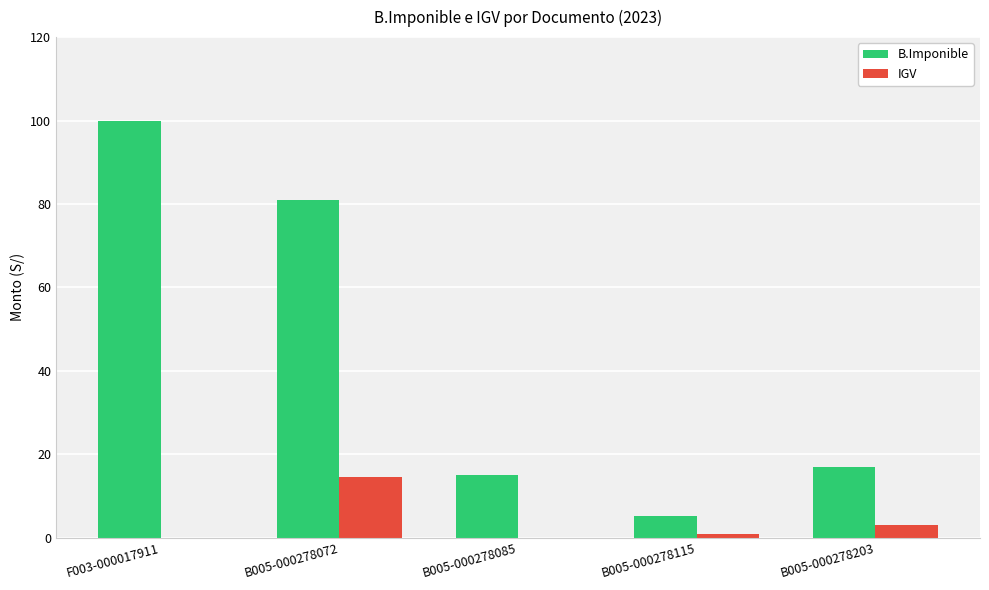

At which label is B.Imponible closest to 52?

B005-000278072